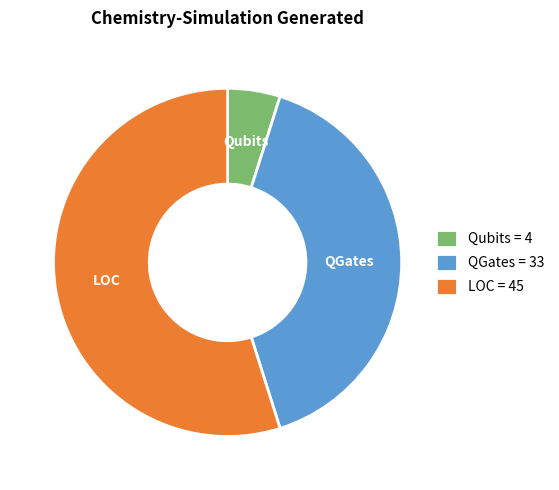

Rank the categories by value from lowest to highest.

Qubits, QGates, LOC